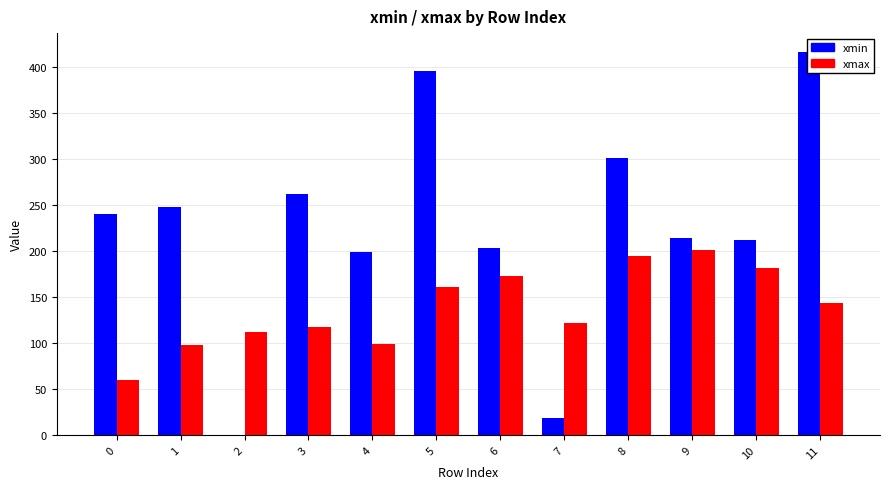

What is the maximum value shown in the chart?

416